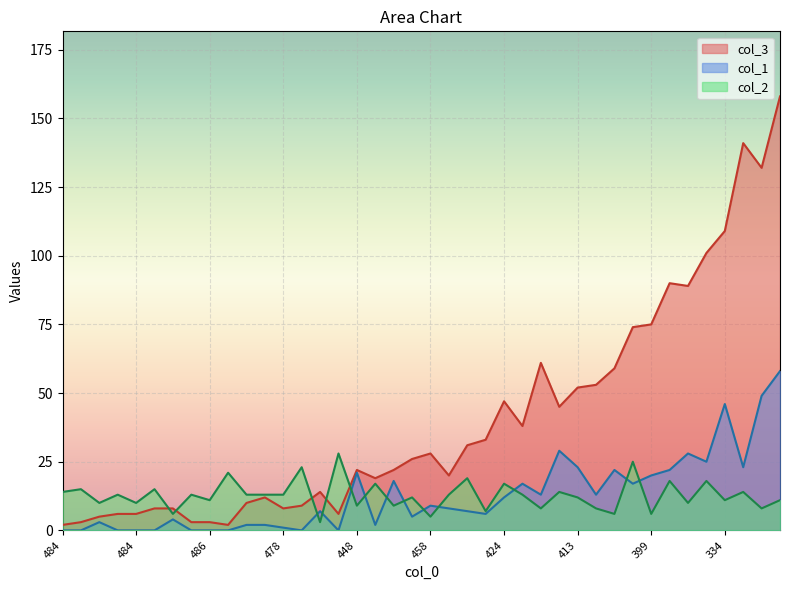

What is the label of the 23rd point from the left?

22